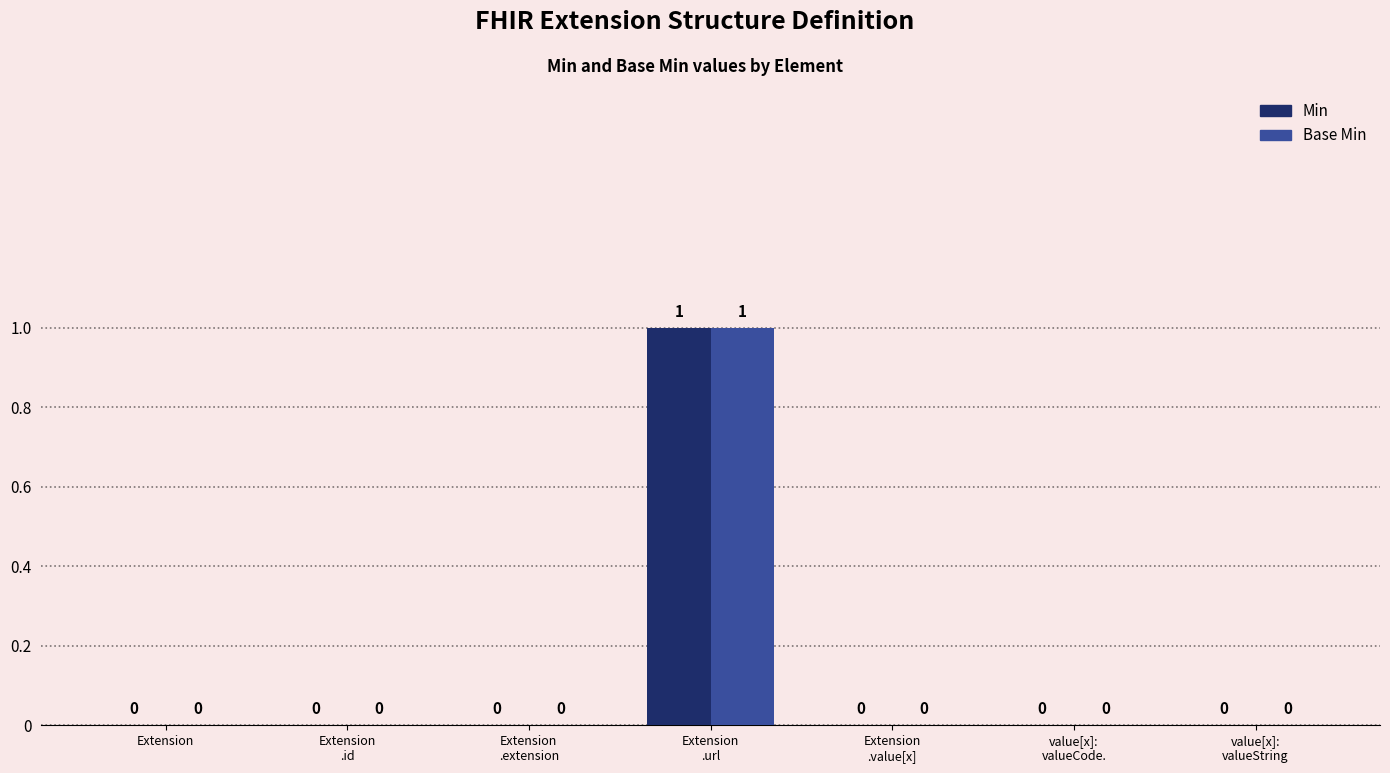

Count the Min values in the range 0 to 1.

7